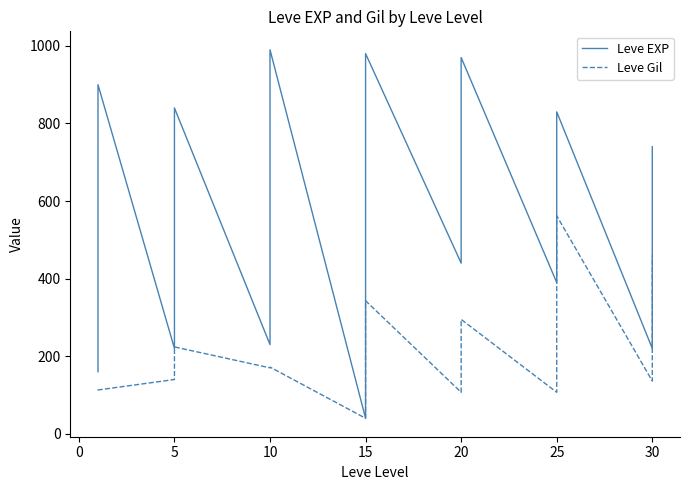

How many categories are shown in the chart?

40